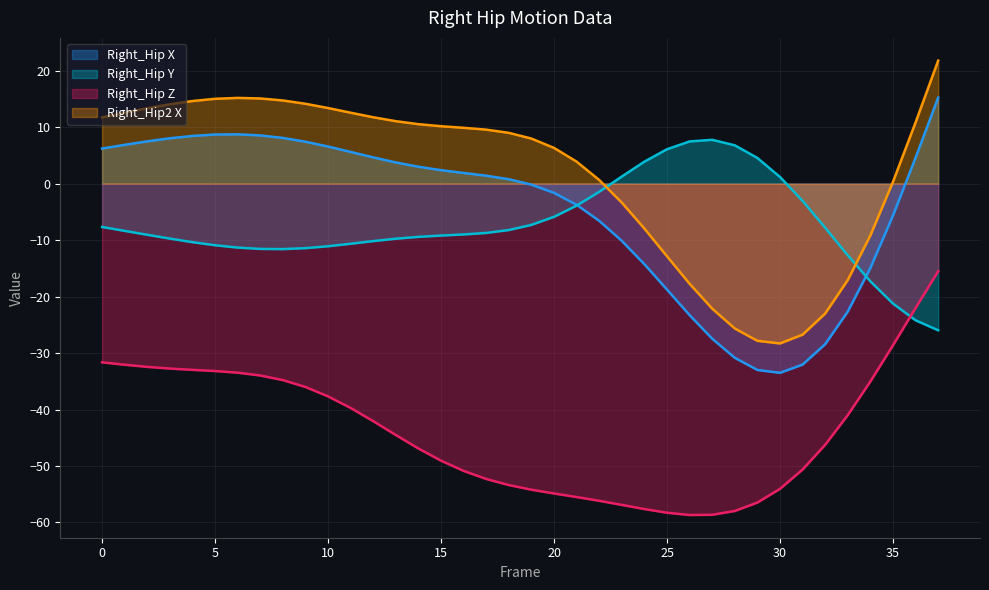

At which category does Right_Hip_Y reach its first local valley?

8